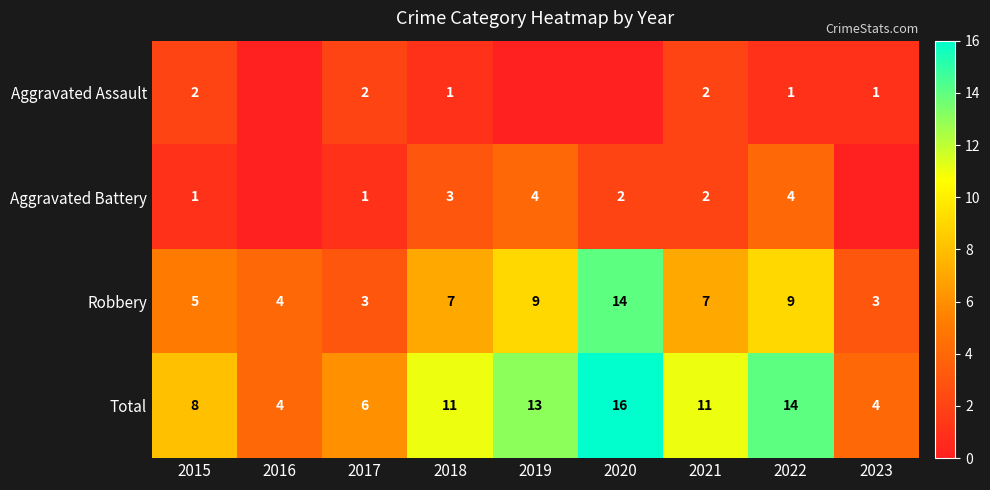

What is the difference between the highest and lowest values at 2022?

13